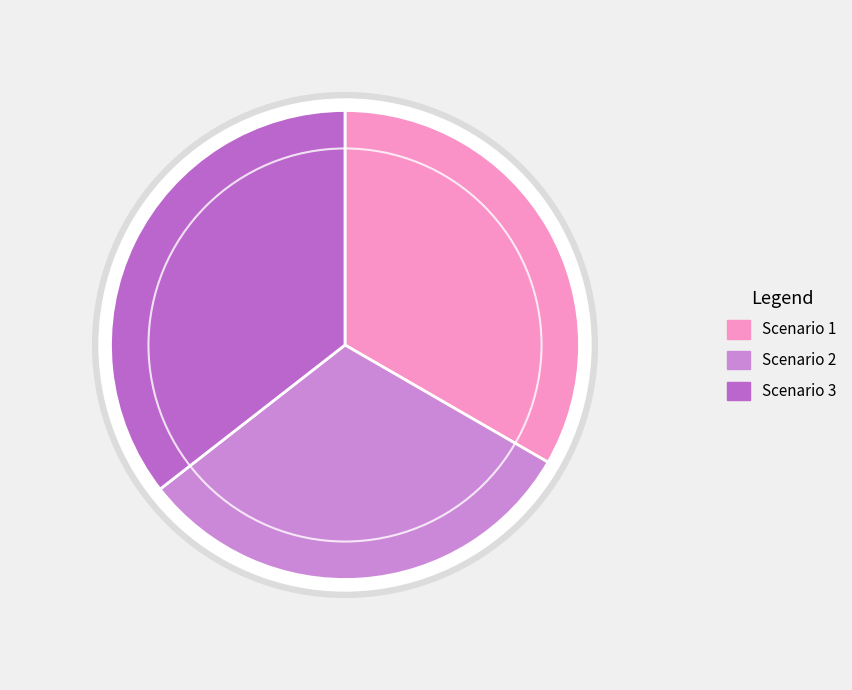

What is the ratio of the value at Scenario 2 to the value at Scenario 1?

0.9